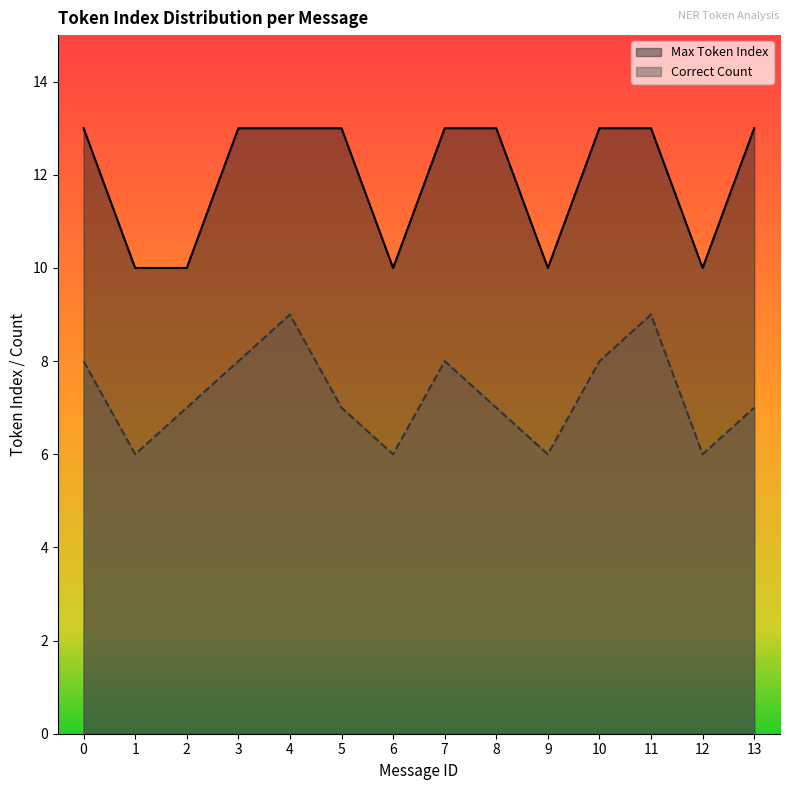

True or false: Max Token Index and Correct Count cross at least once.

False